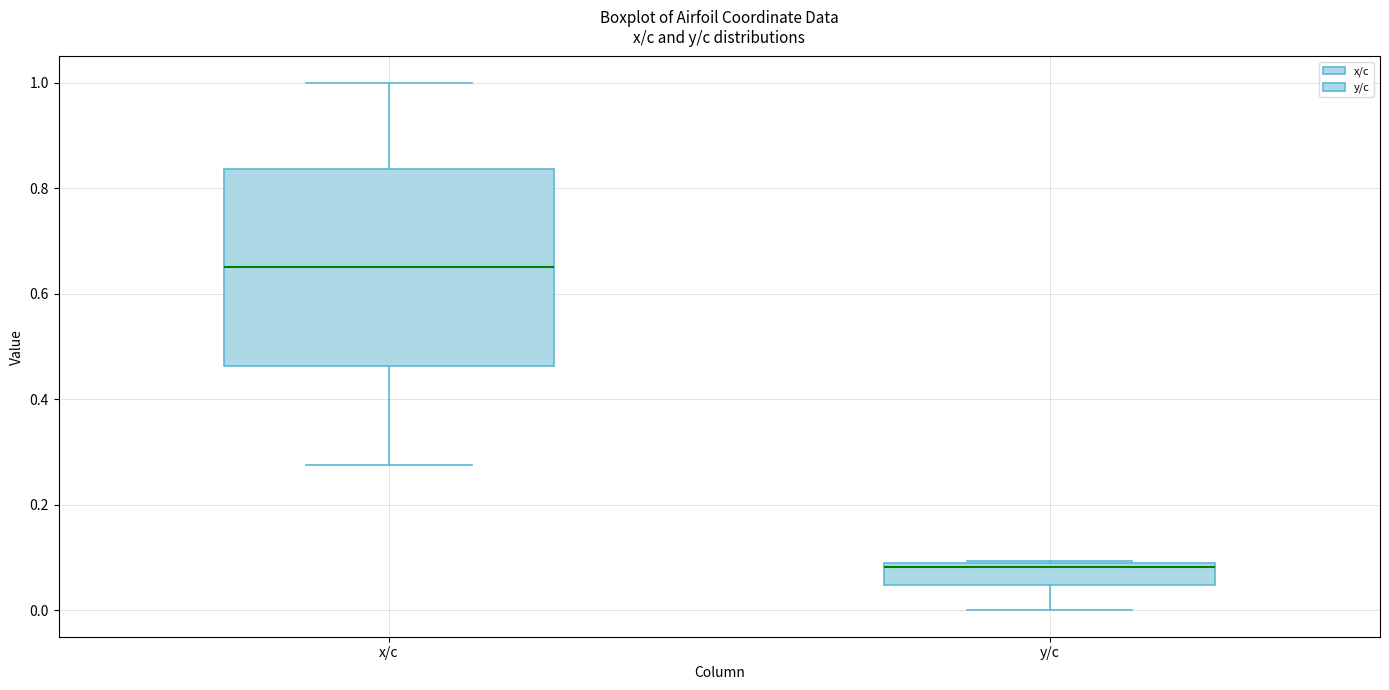

Reading left to right, read every box against the y-axis: the position of its median line, the range the box covers, and the ends of its whiskers. The values are not printed on the chart, so give them approximately, as read against the axis.

x/c: median 0.66, box 0.46 to 0.84, whiskers 0.28 to 1.00
y/c: median 0.08 (just below the box's upper edge), box 0.04 to 0.08, whiskers 0.00 to 0.10